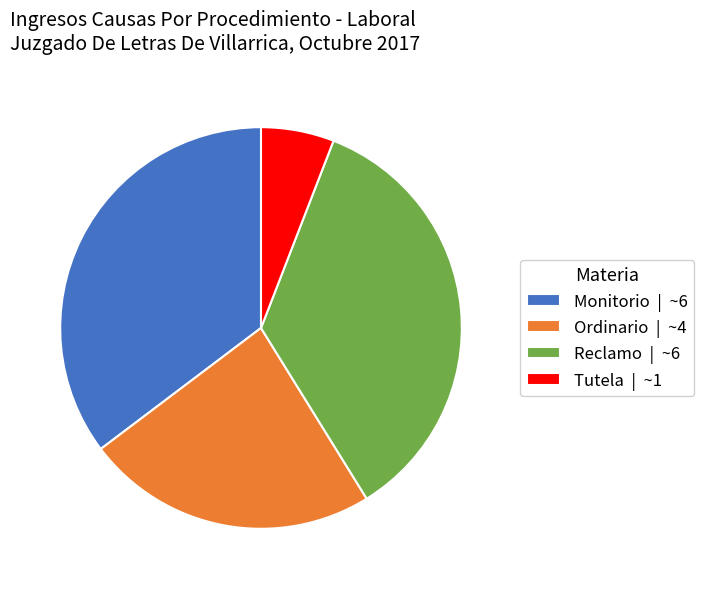

Combined, do Tutela | ~1 and Ordinario | ~4 account for over 50%?

No